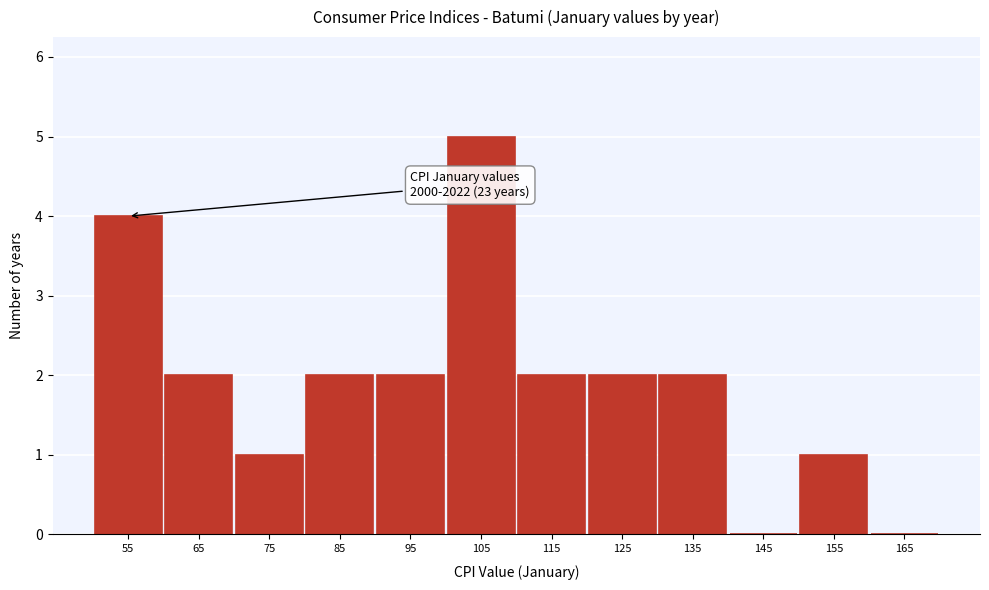

Reading left to right, transcribe all the data shown in this chart.

55=4	65=2	75=1	85=2	95=2	105=5	115=2	125=2	135=2	145=0	155=1	165=0